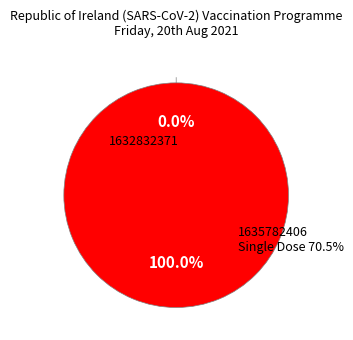

Which slice represents more than half of the pie?

1635782406